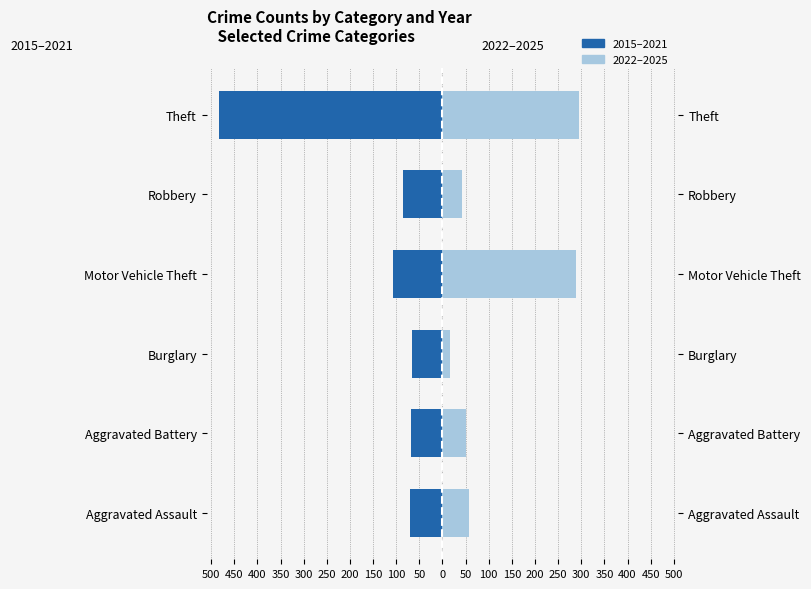

Reading left to right, extract all data points from this chart.

2015–2021: -70	-68	-66	-106	-86	-483
2022–2025: 58	51	16	289	43	295